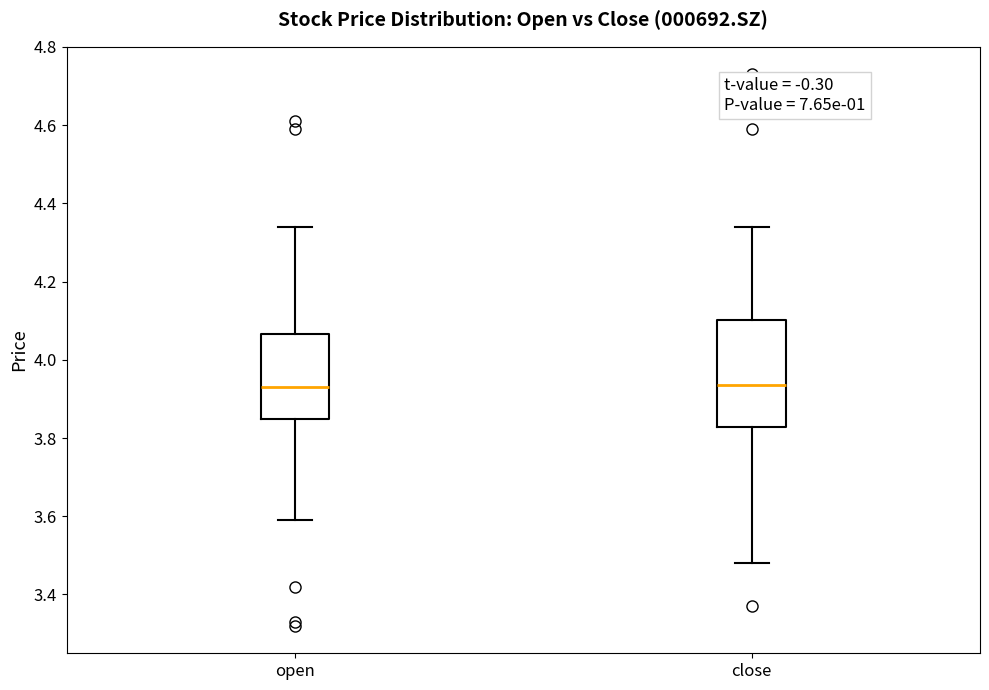

Where is the lower edge of the box for close on the y-axis? The values are not printed on the chart, so give them approximately, as read against the axis.

3.82